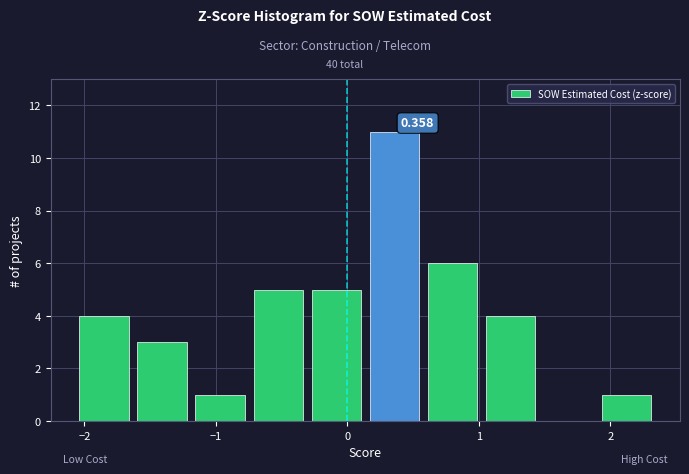

Which range on the x-axis has the tallest bar?

0.1 to 0.6